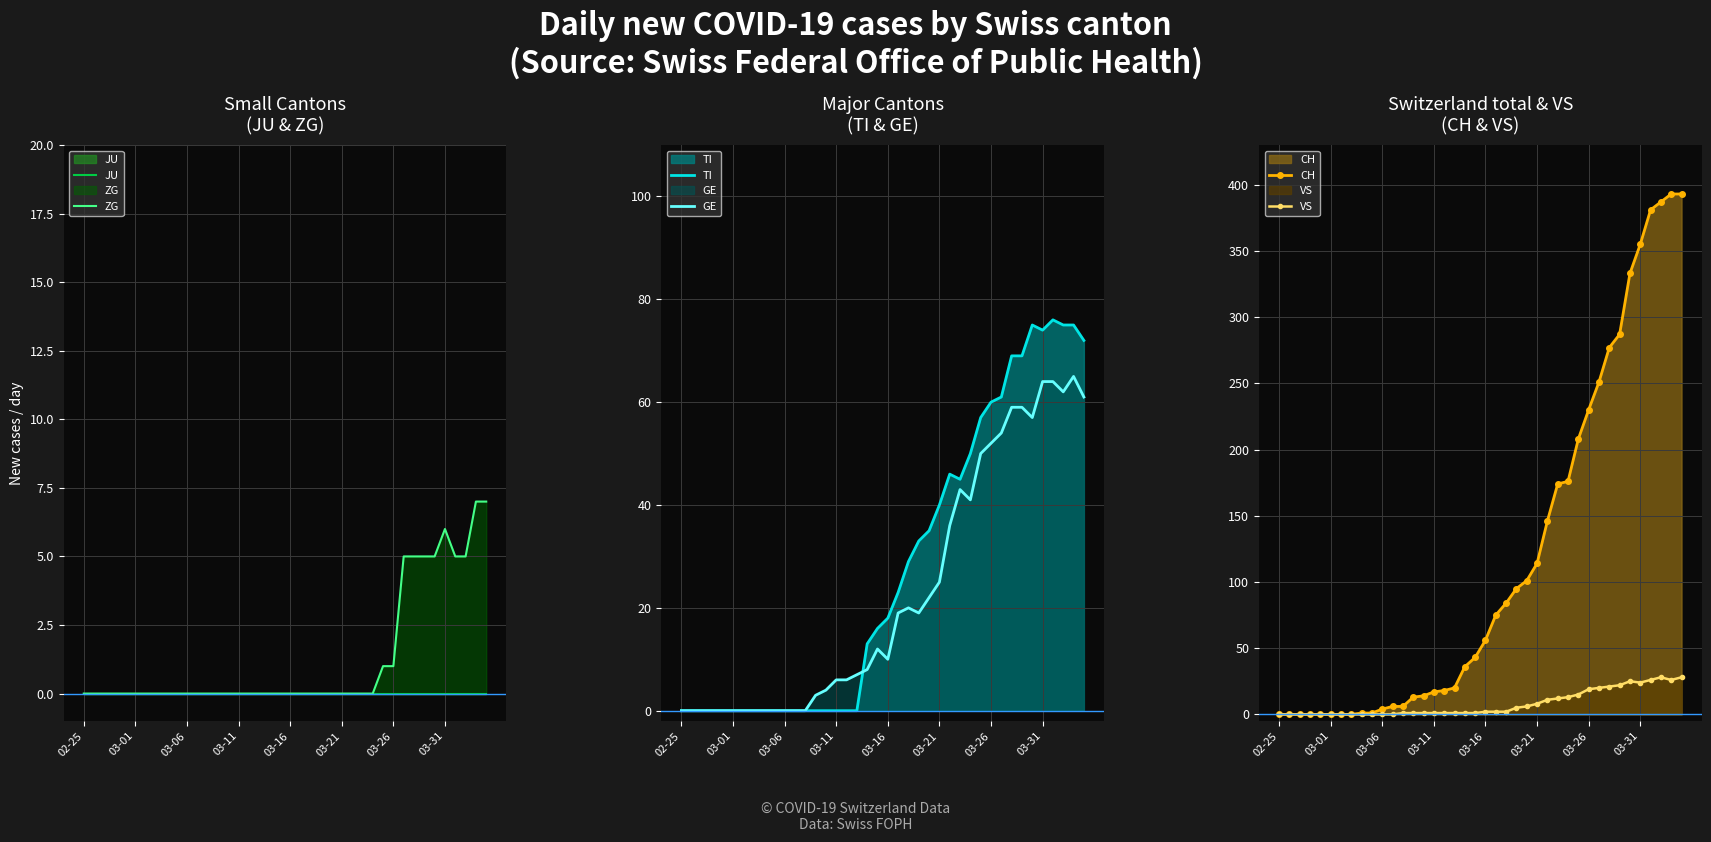

What are all the series names shown in the legend?

JU, ZG, TI, GE, CH, VS